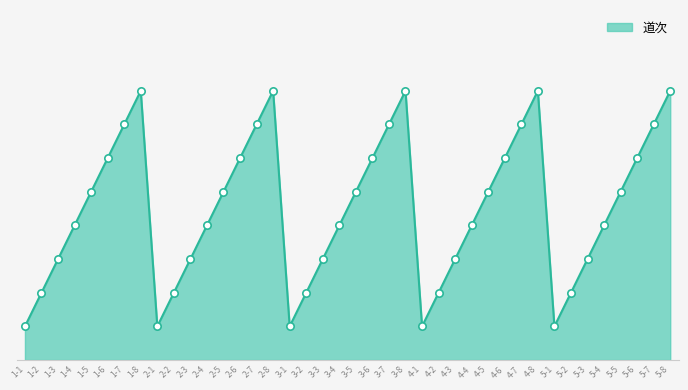

What is the change in value from 5-2 to 5-3?

+1